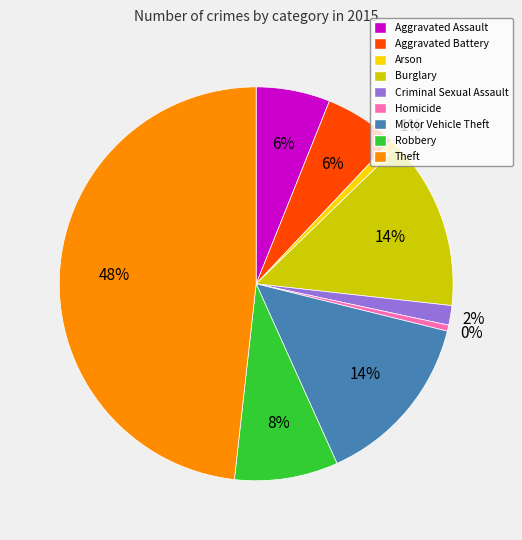

Is it true that Homicide is 0% of the pie?

True